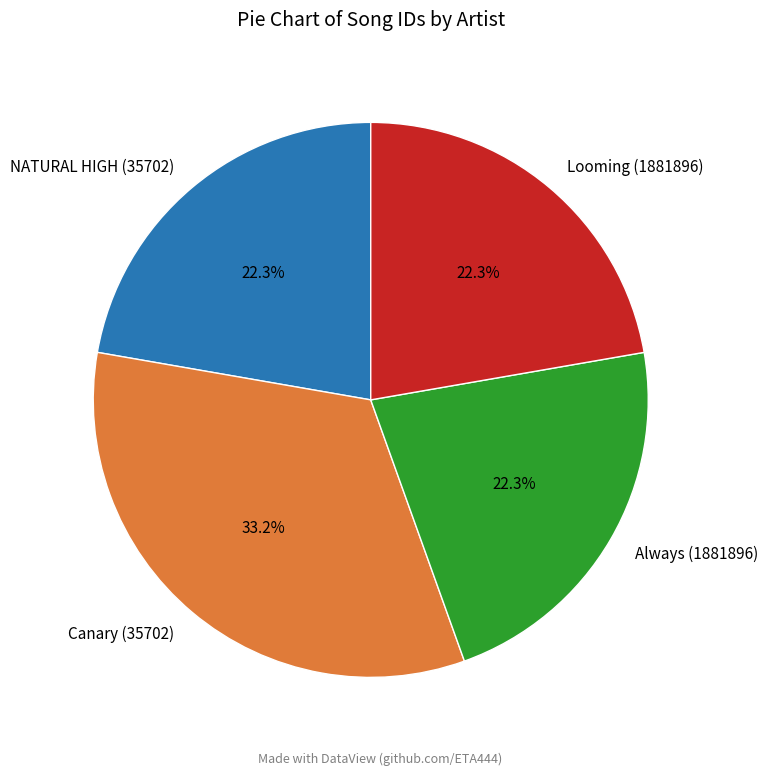

Count the number of slices in the pie.

4